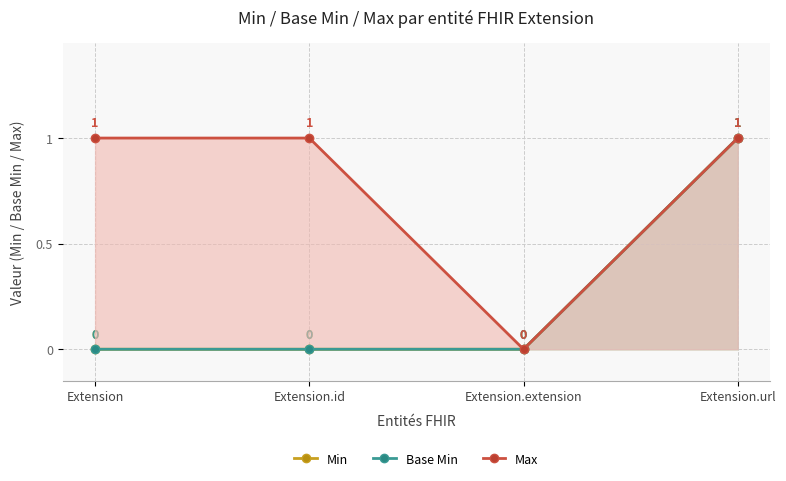

True or false: Min has more than 0 interior local peaks.

False